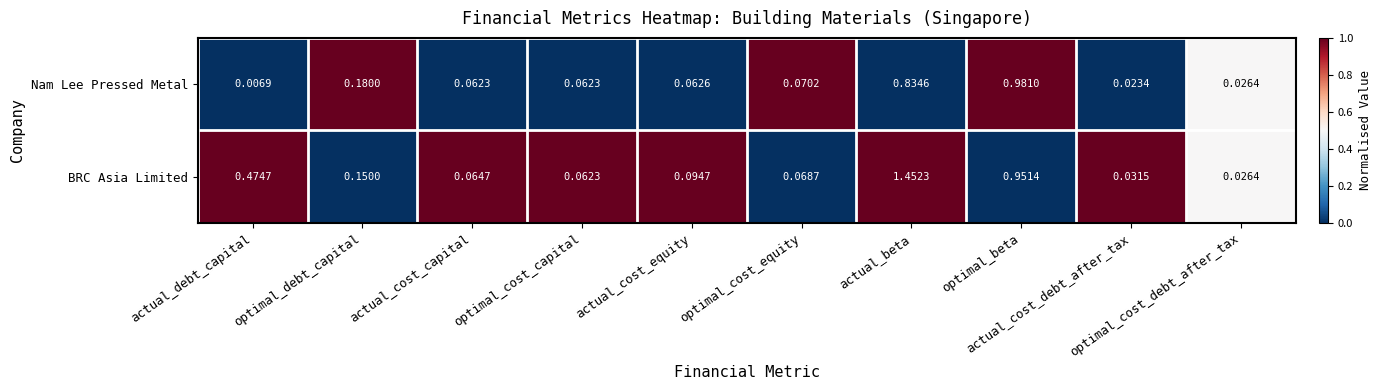

At actual_debt_capital, list the series in order from largest to smallest.

BRC Asia Limited, Nam Lee Pressed Metal